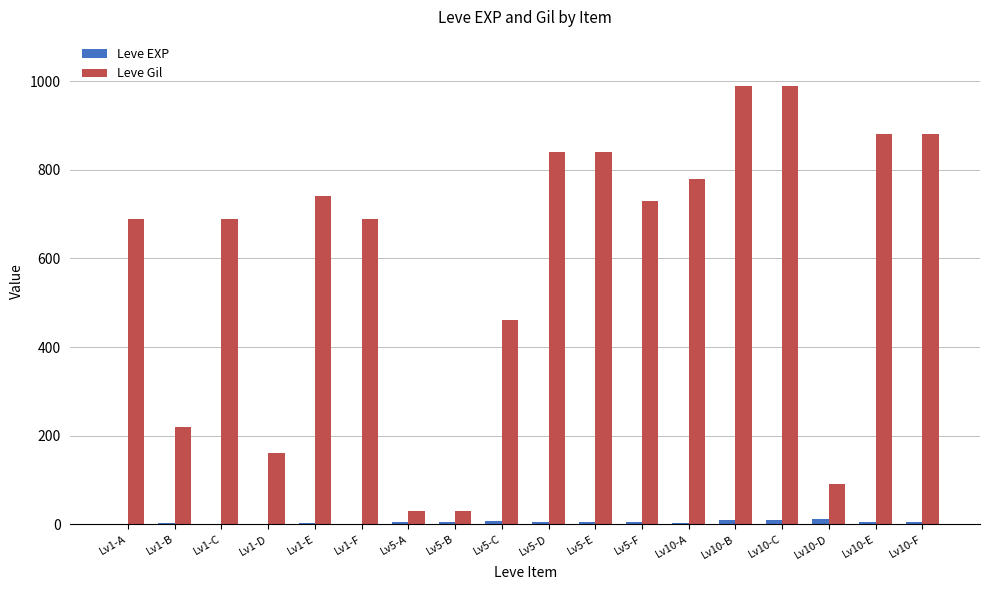

What is the total value across all series at Lv5-F?

735